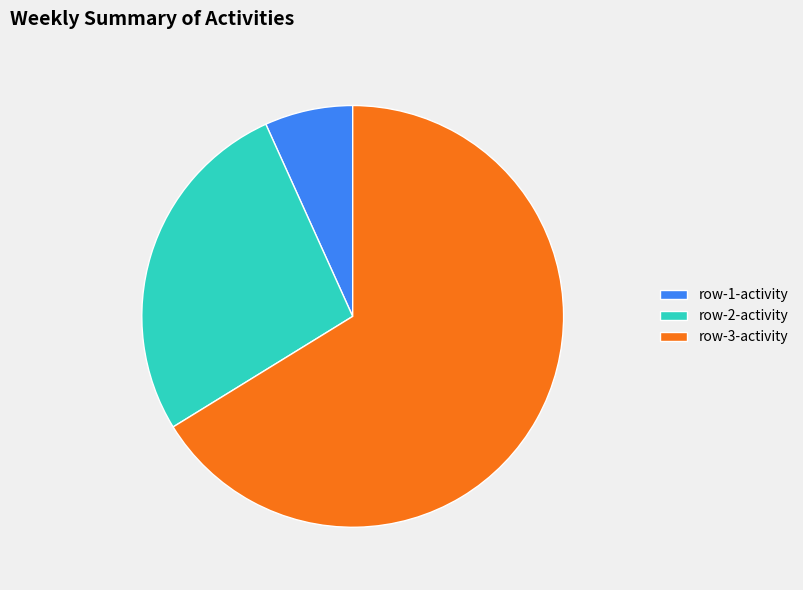

Is it true that row-2-activity is 39% of the pie?

False